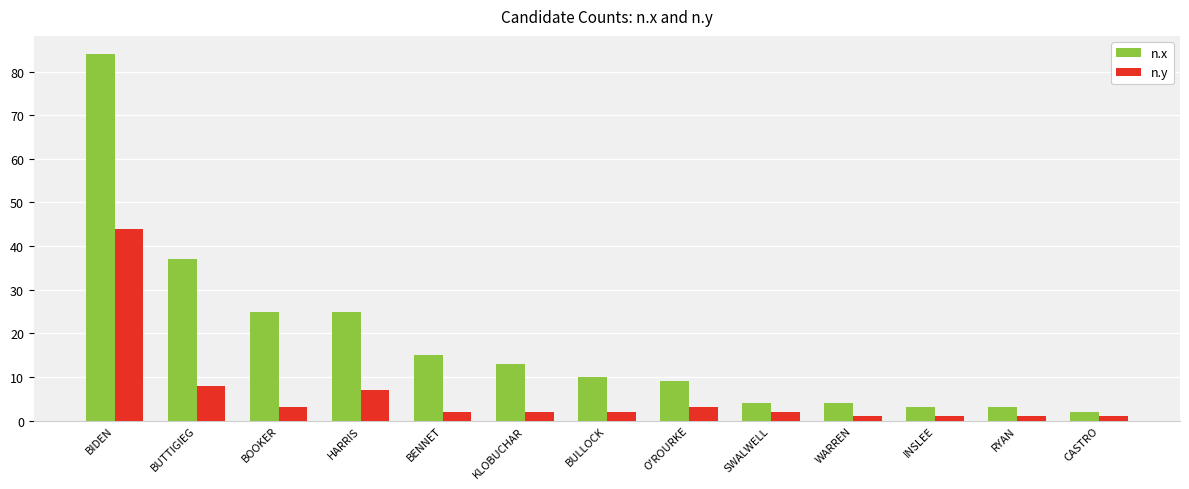

Is the value of n.y at INSLEE greater than the value of n.x at BUTTIGIEG?

No